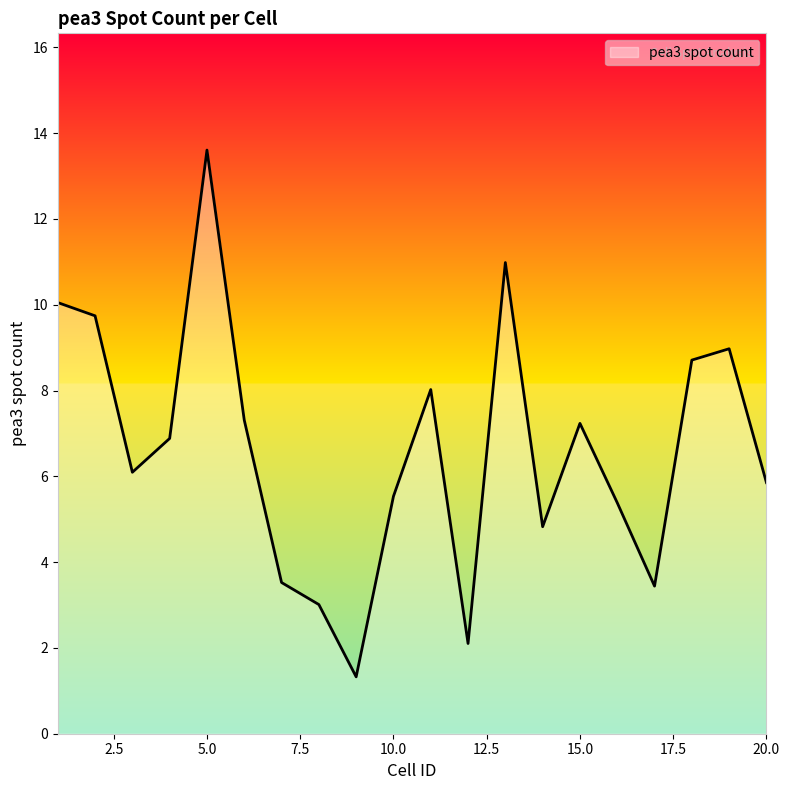

What is the difference between the maximum and minimum values?

12.3